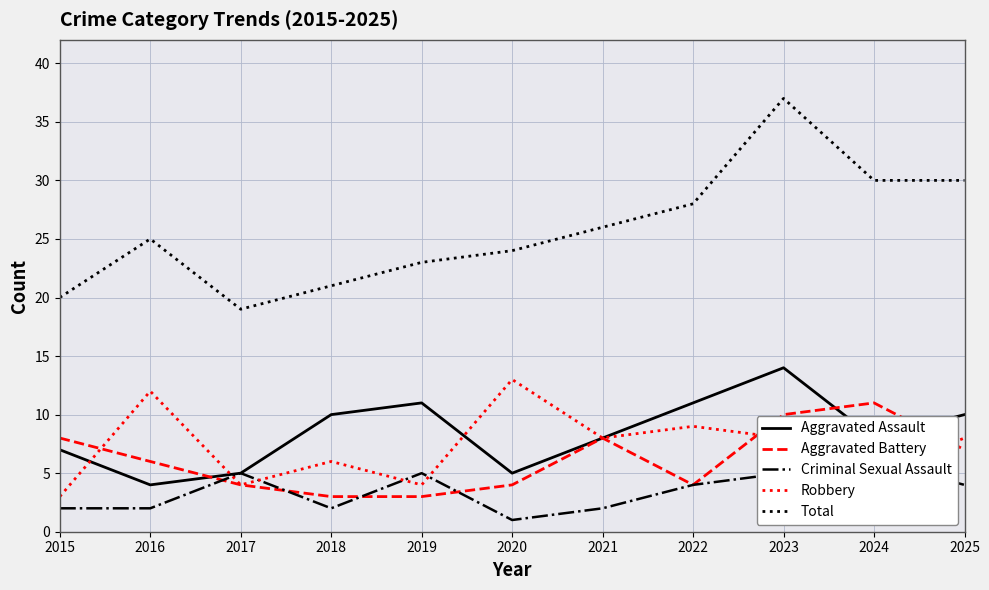

True or false: Total has more than 1 interior local peaks.

True